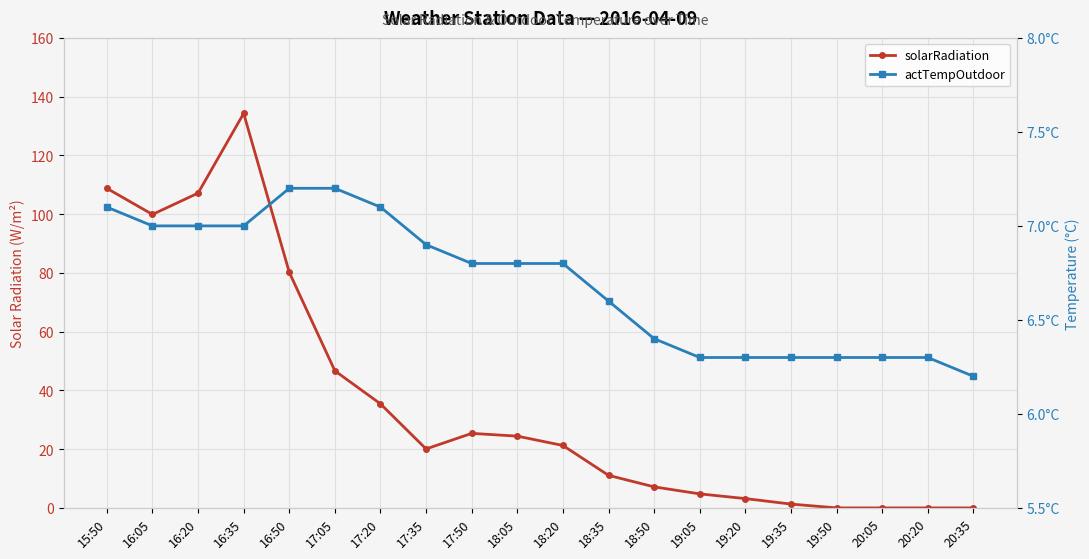

What is the label of the 5th point from the right?

19:35